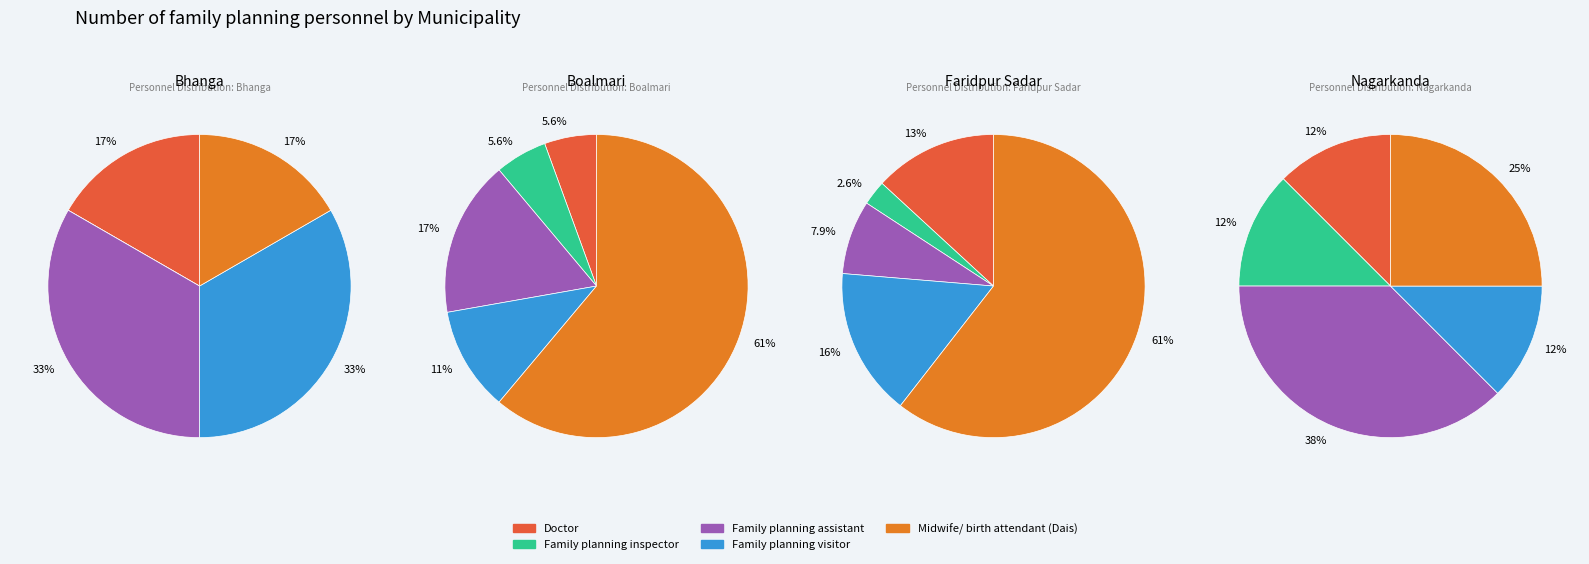

How many segments does this pie chart have?

4